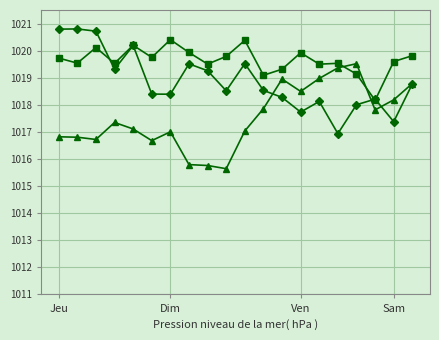

Does the chart have visible grid lines?

Yes